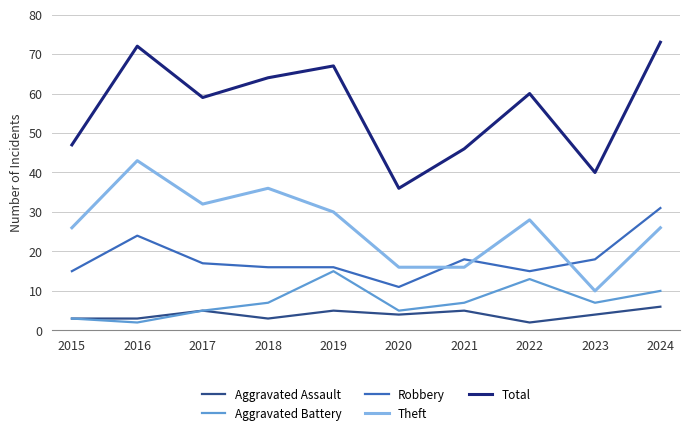

What is the maximum value for Theft?

43